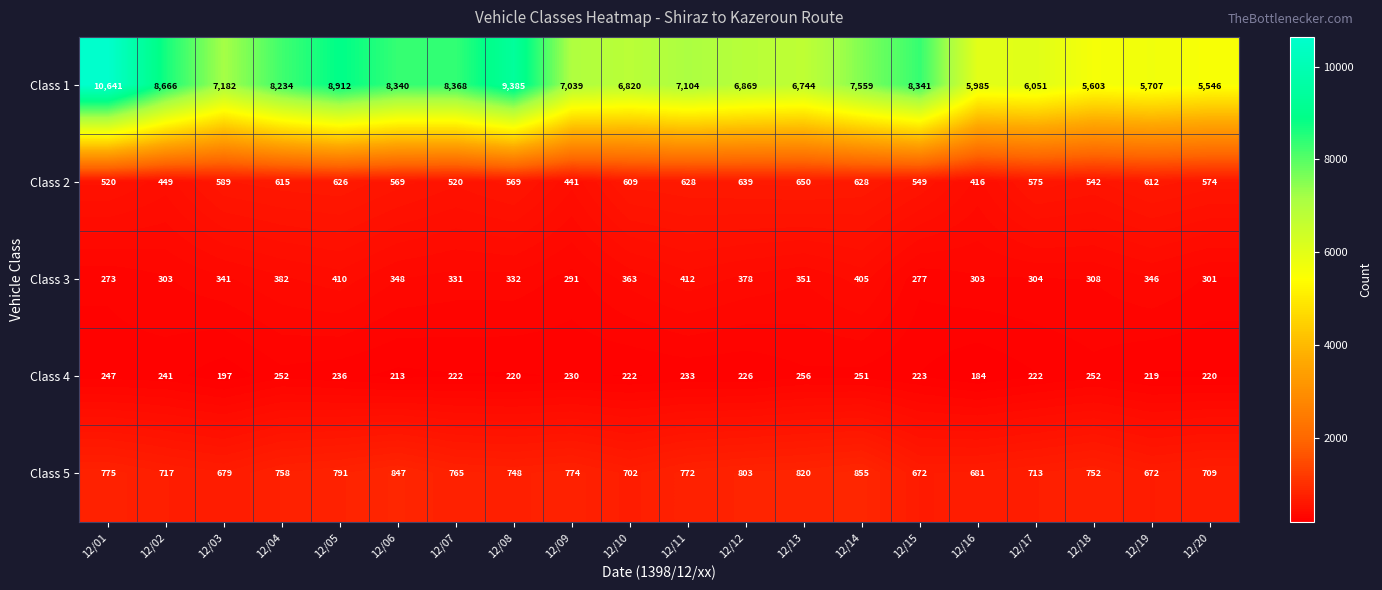

The value of Class 1 at 12/14 is 10471. True or false?

False